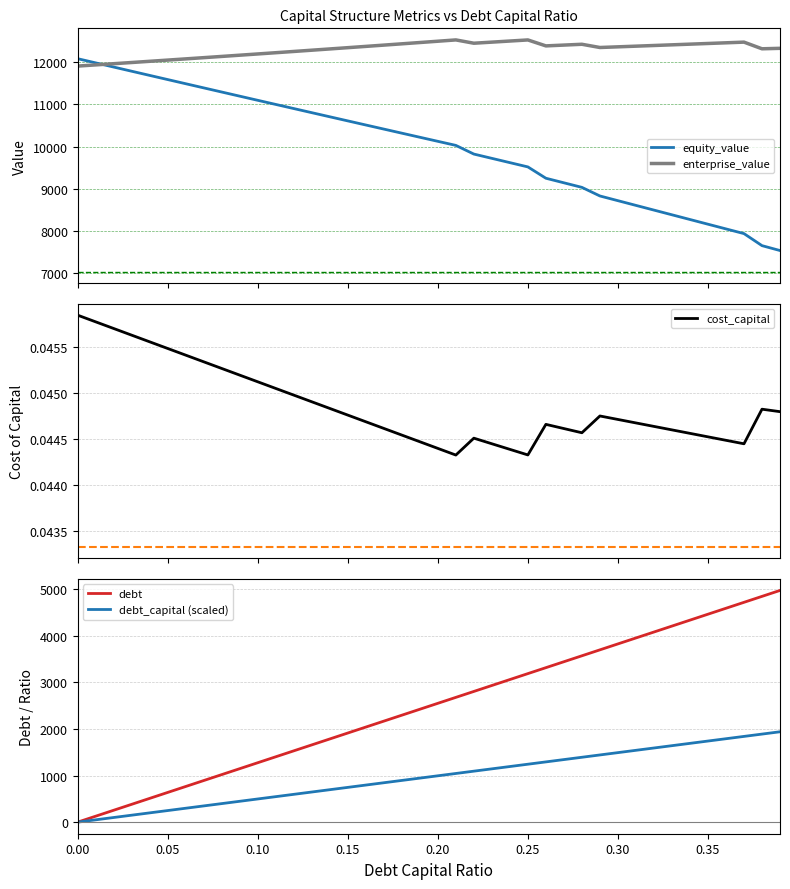

List the series in order of their peak value, lowest first.

cost_capital, debt_capital (scaled), debt, equity_value, enterprise_value